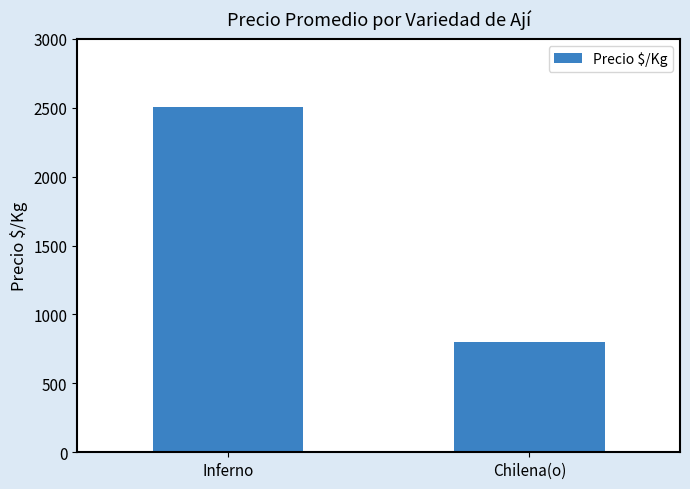

What position from the right is Inferno?

2